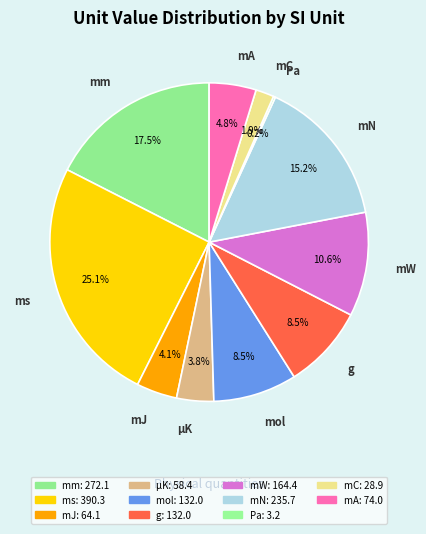

Combined, do mm and mN account for over 50%?

No